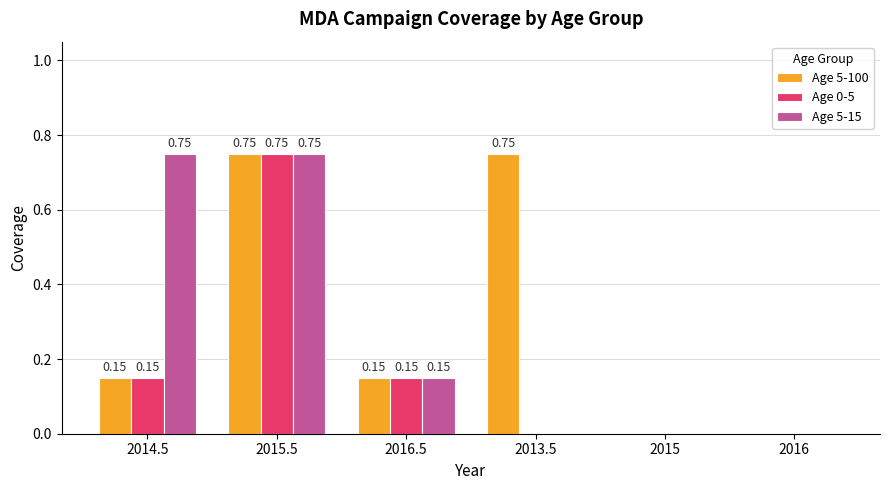

Which series changed the most between 2013.5 and 2015?

Age 5-100